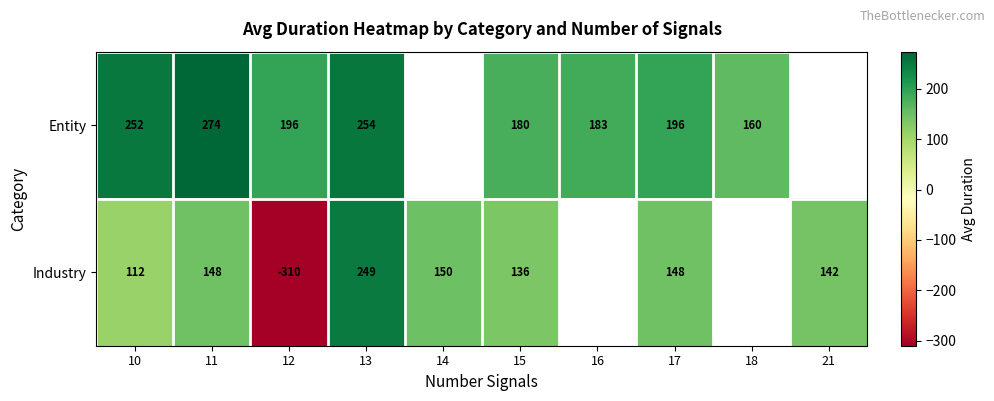

Between 12 and 13, which is larger?

13